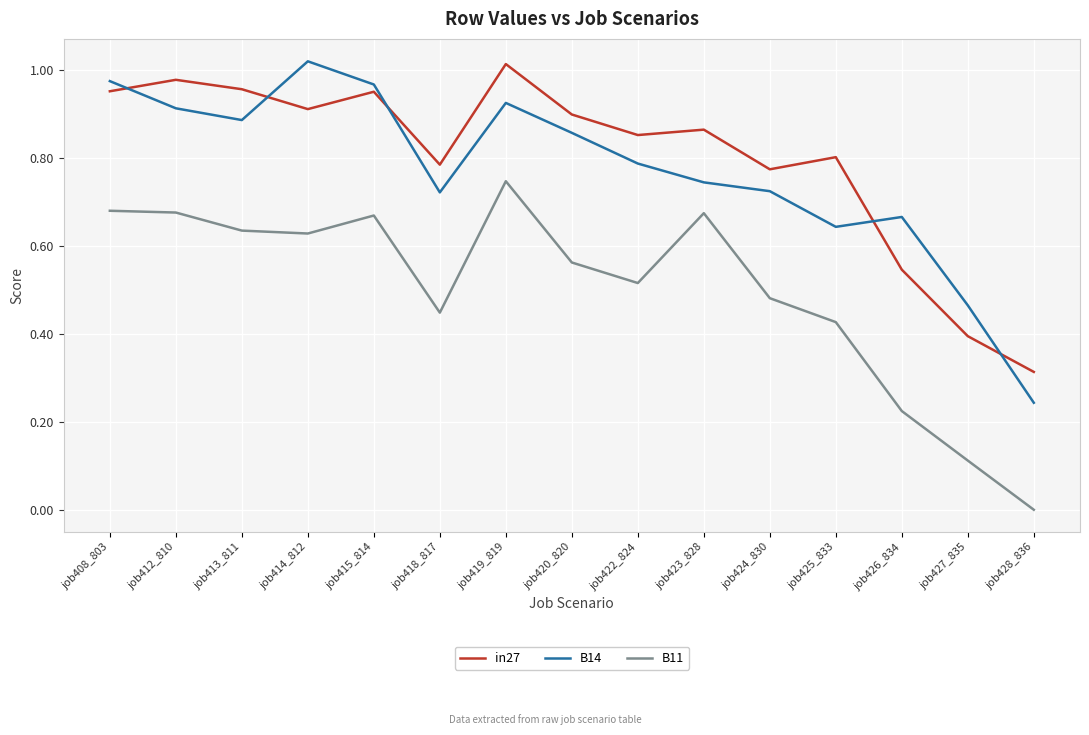

At which label does in27 reach its peak?

job419_819